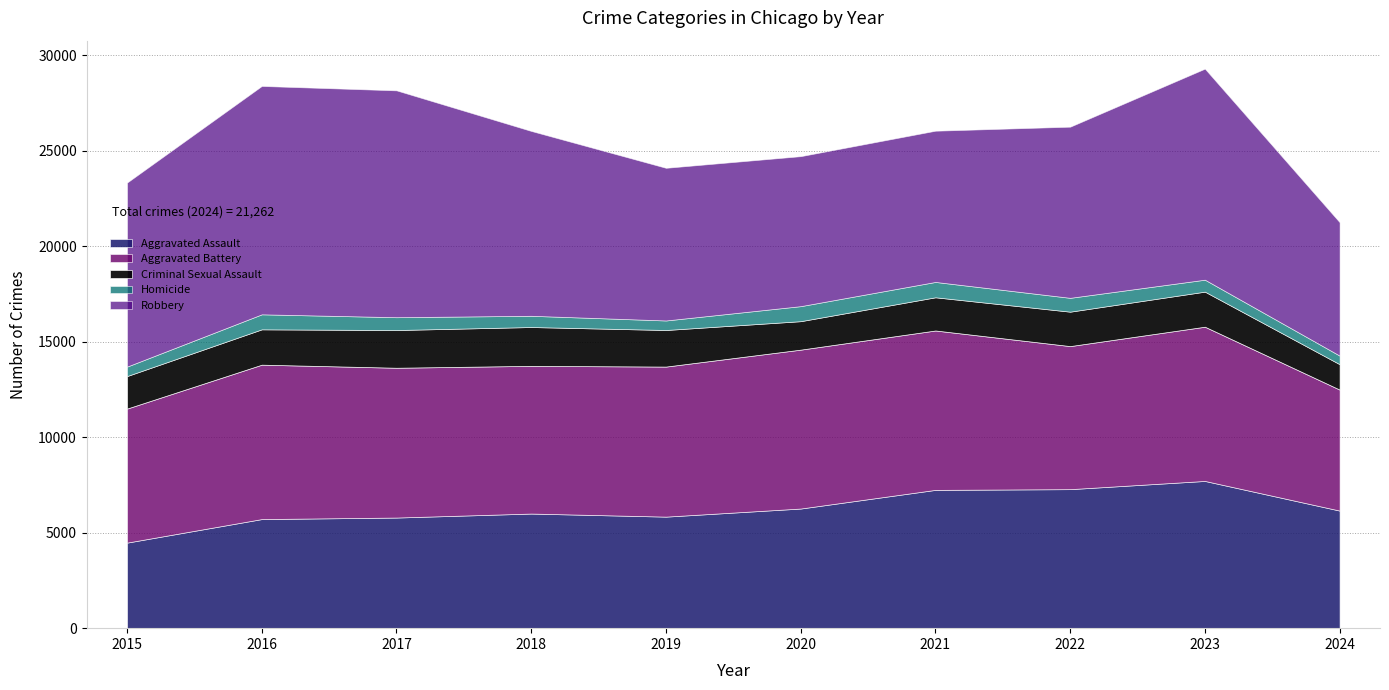

True or false: Homicide and Aggravated Assault intersect in this chart.

False